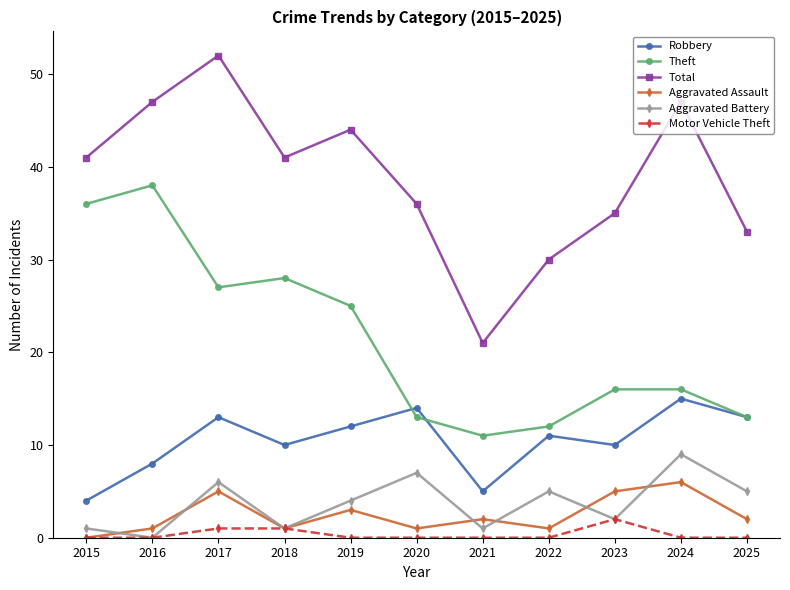

How many categories are shown in the chart?

11